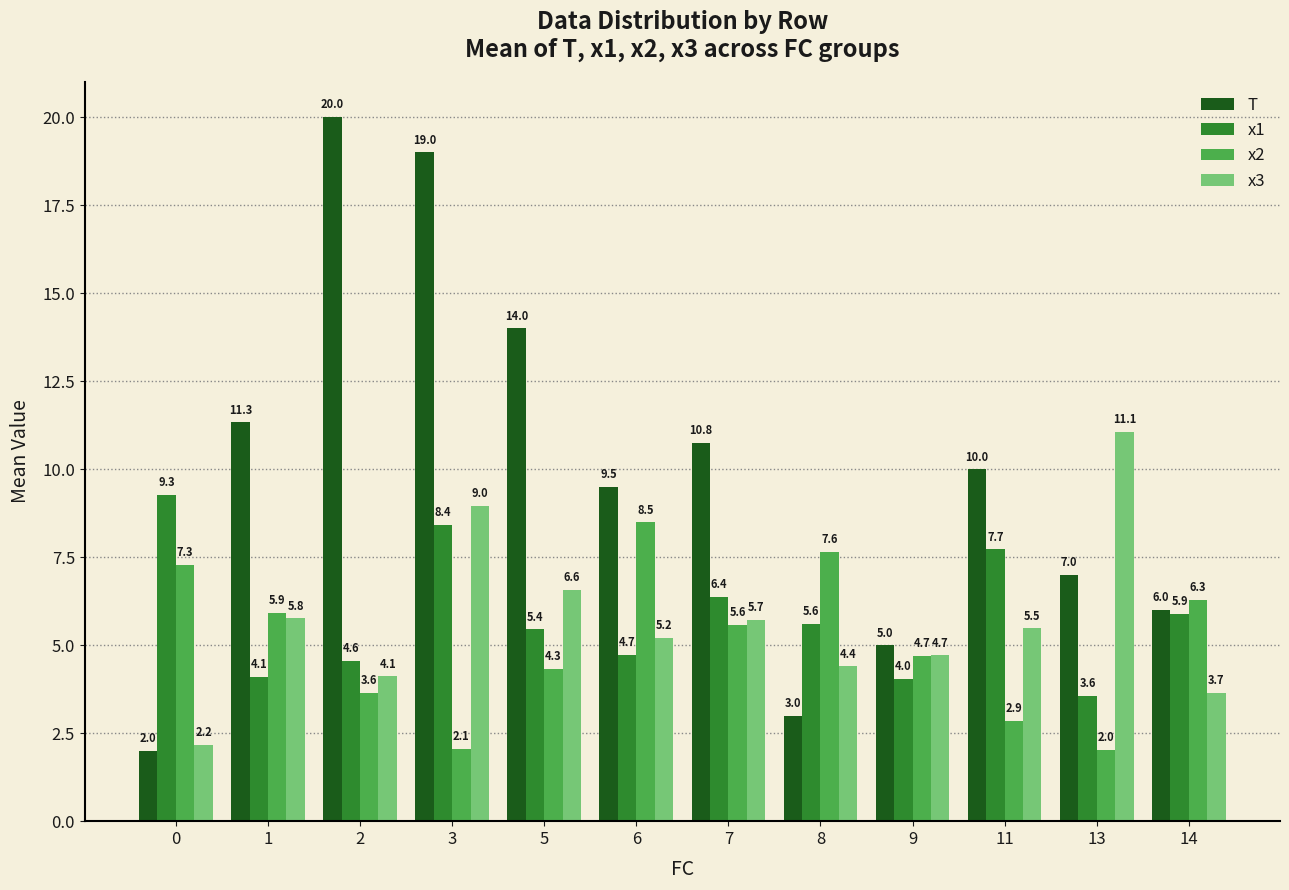

Reading left to right, list all the values displayed in this chart.

T: 2.0	11.3	20.0	19.0	14.0	9.5	10.8	3.0	5.0	10.0	7.0	6.0
x1: 9.3	4.1	4.6	8.4	5.4	4.7	6.4	5.6	4.0	7.7	3.6	5.9
x2: 7.3	5.9	3.6	2.1	4.3	8.5	5.6	7.6	4.7	2.9	2.0	6.3
x3: 2.2	5.8	4.1	9.0	6.6	5.2	5.7	4.4	4.7	5.5	11.1	3.7